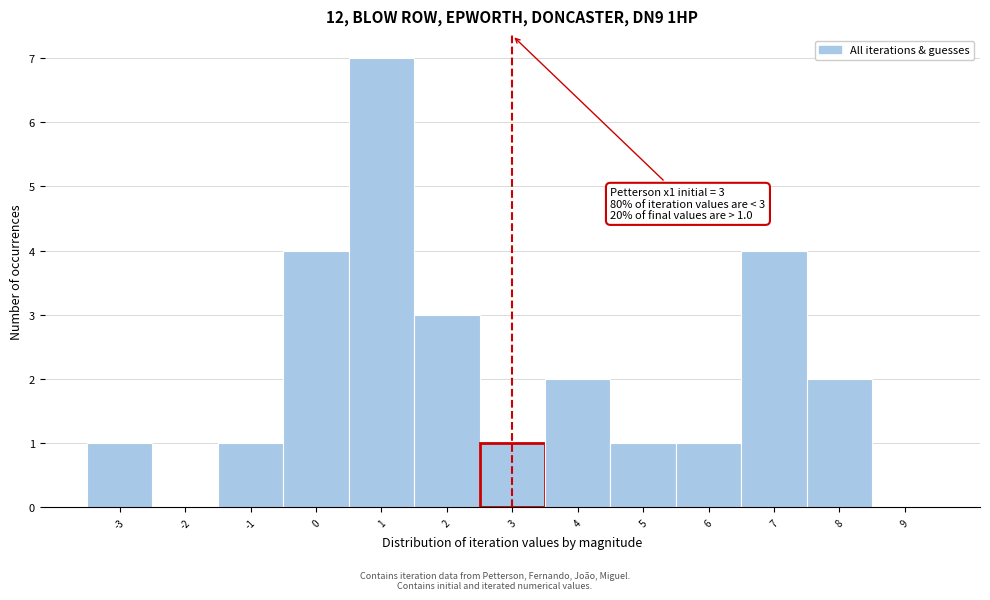

Which range on the x-axis has the tallest bar?

0.5 to 1.5